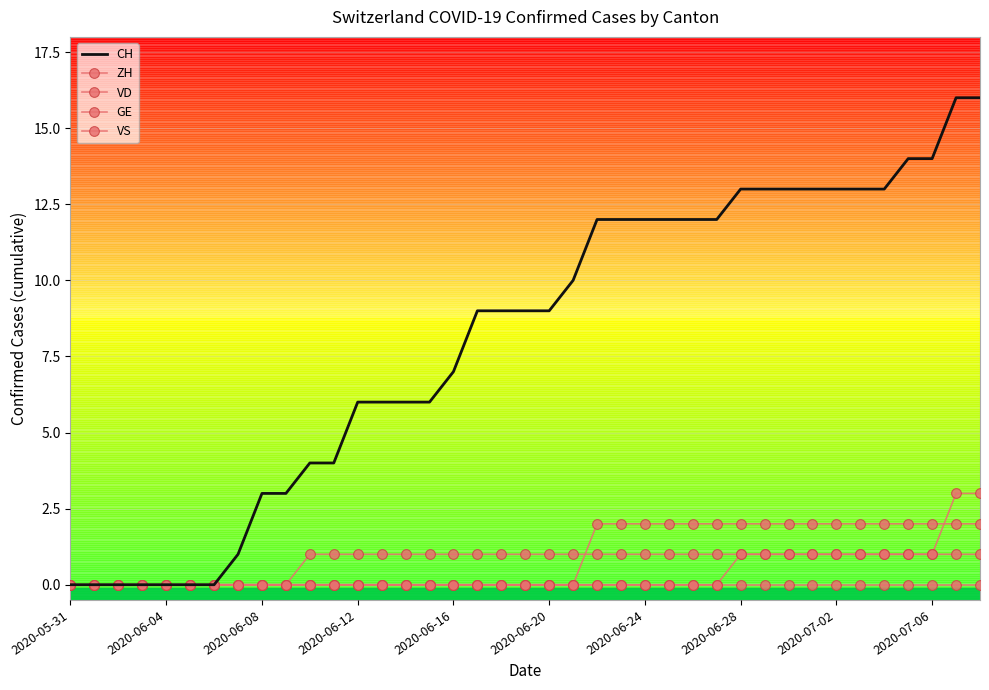

True or false: CH and VD cross at least once.

False